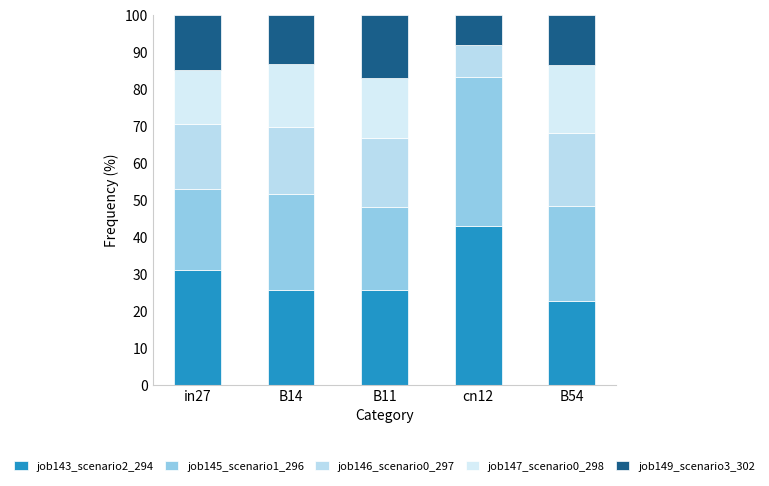

How many series are shown in this chart?

5